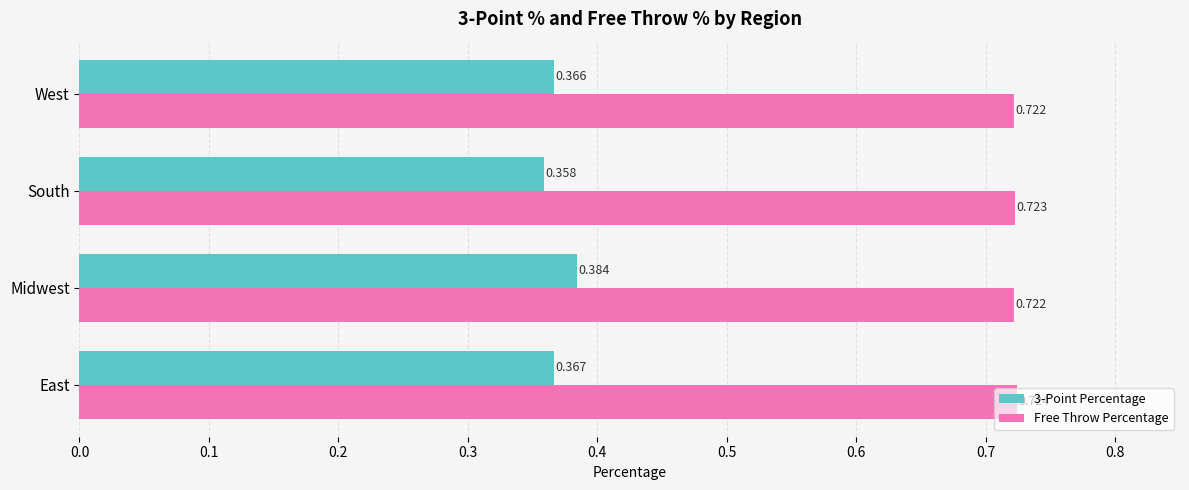

At which category is the sum across all series the highest?

Midwest